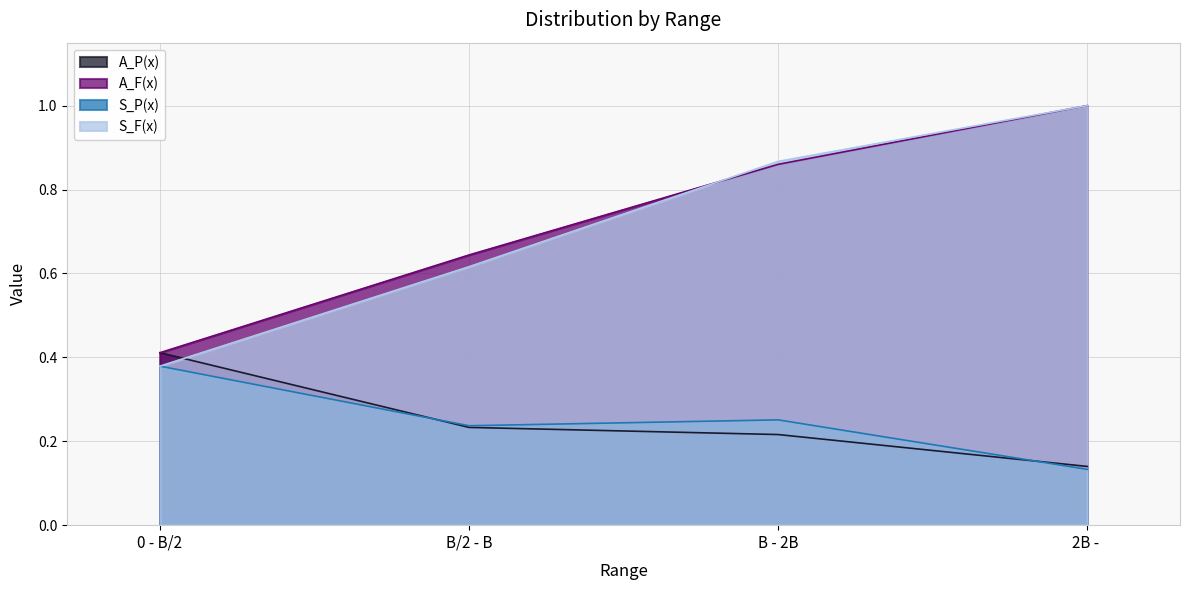

Which series has the largest total across all categories?

A_F(x)